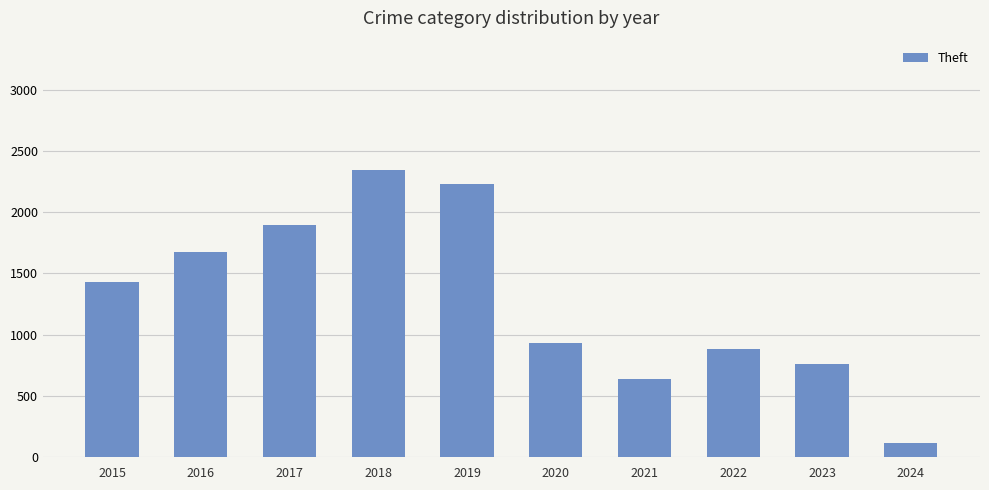

What is the sum of the values at 2022 and 2024?

998